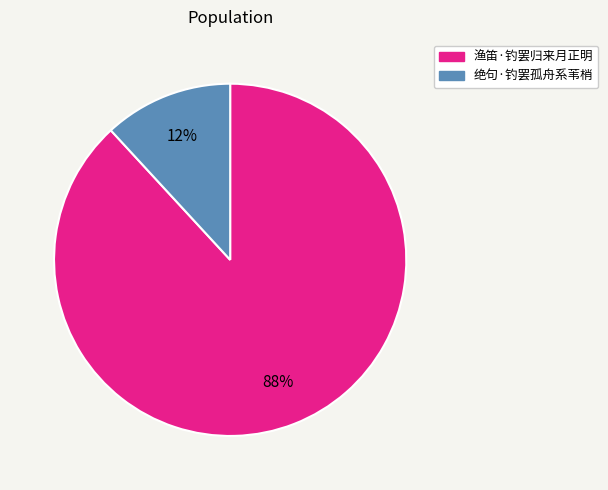

Does 渔笛·钓罢归来月正明 account for over 50% of the chart?

Yes